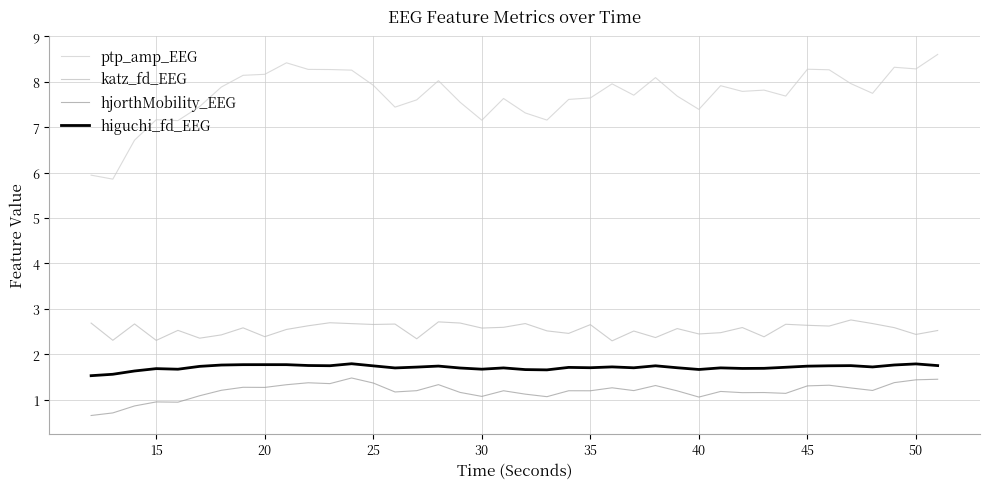

Where does the ptp_amp_EEG series first go above 7?

15